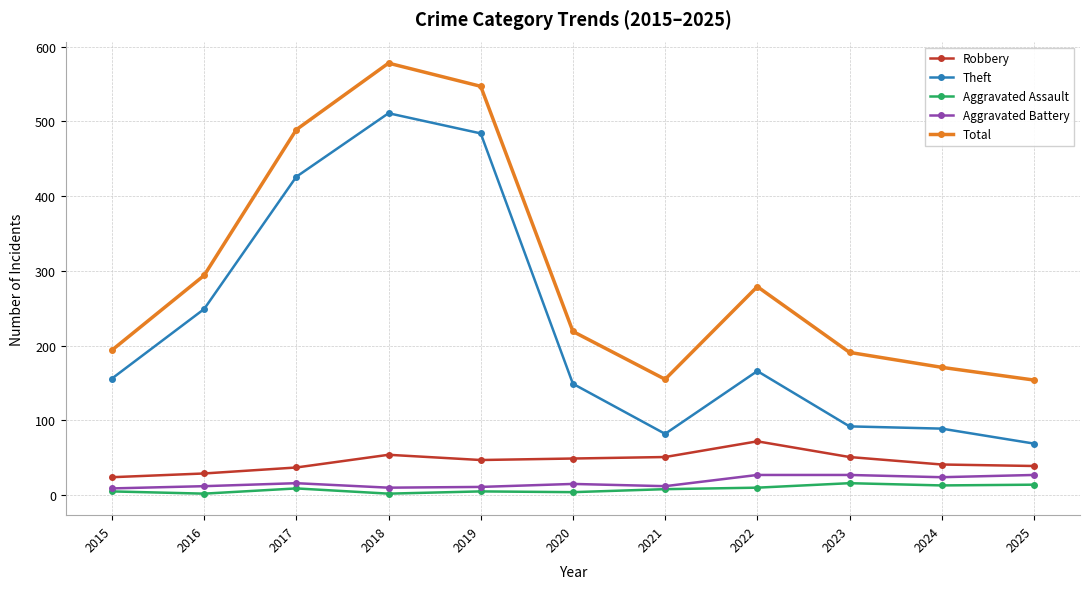

Is this an area chart (filled region under the line)?

No